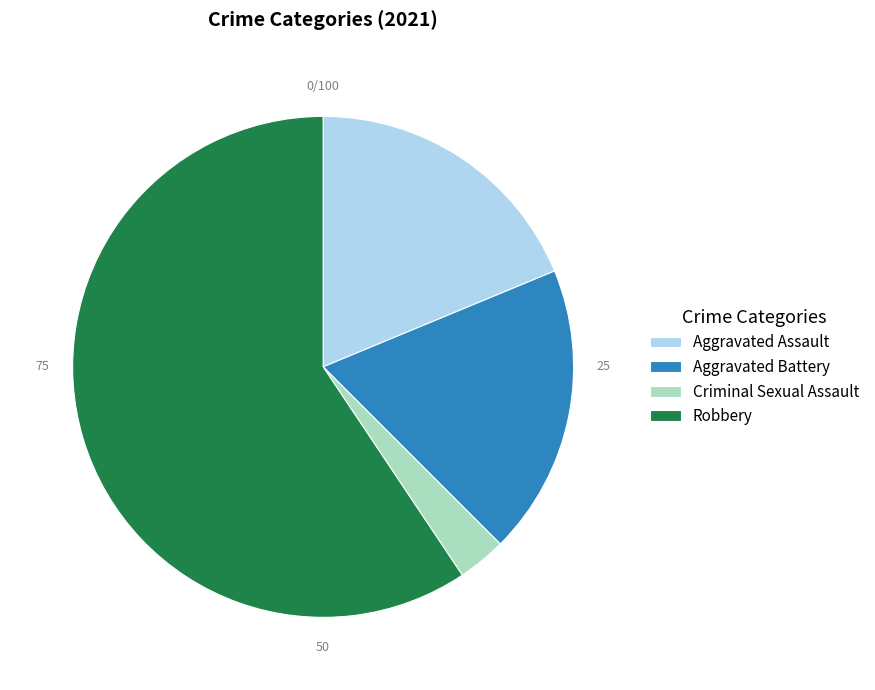

Is it true that Criminal Sexual Assault is 3% of the pie?

True